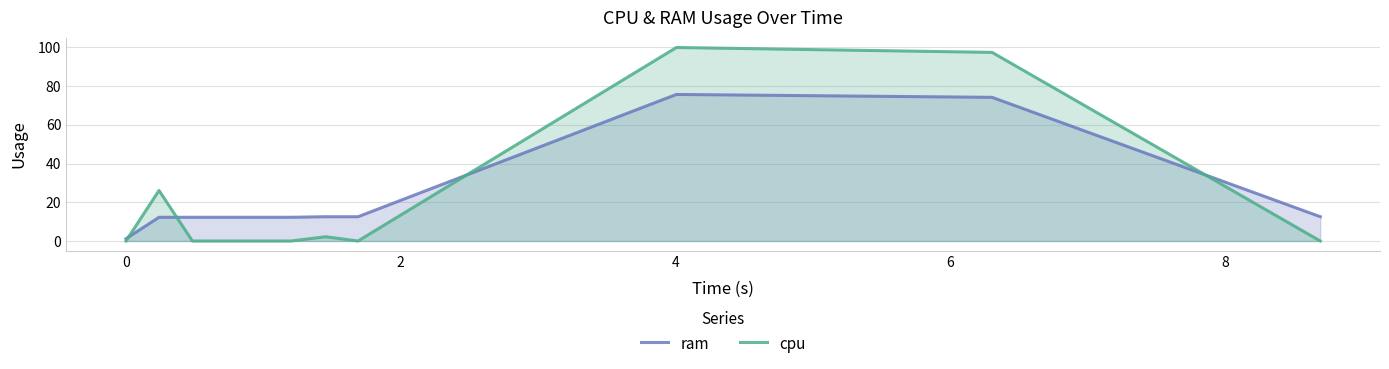

List the series in order of their peak value, highest first.

cpu, ram